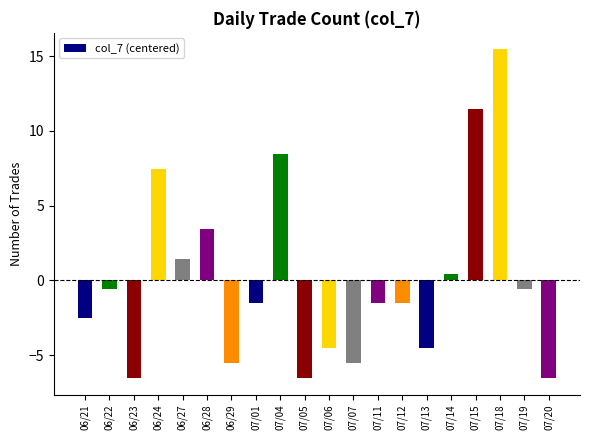

How many values are below zero?

13